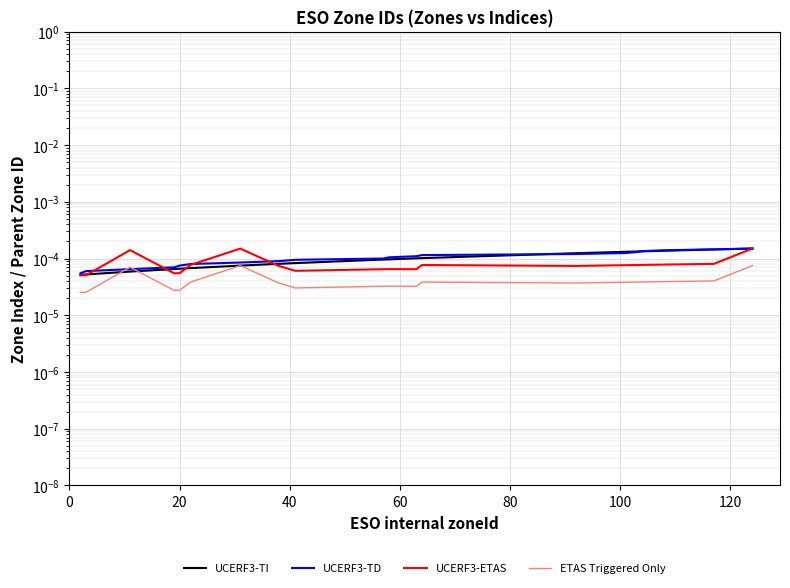

What are all the series names shown in the legend?

UCERF3-TI, UCERF3-TD, UCERF3-ETAS, ETAS Triggered Only